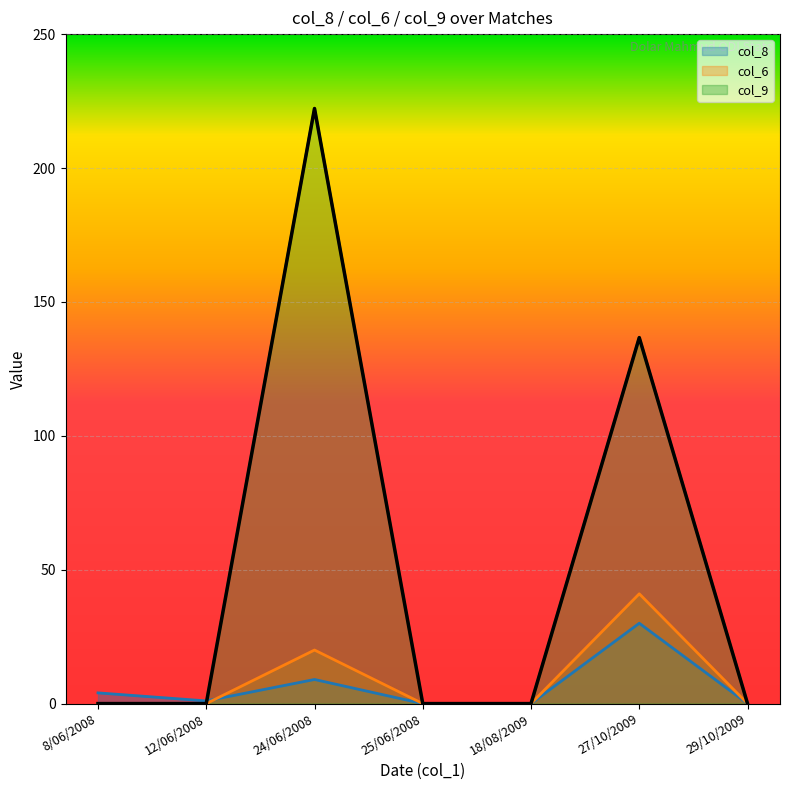

How many values in col_8 are above zero?

4